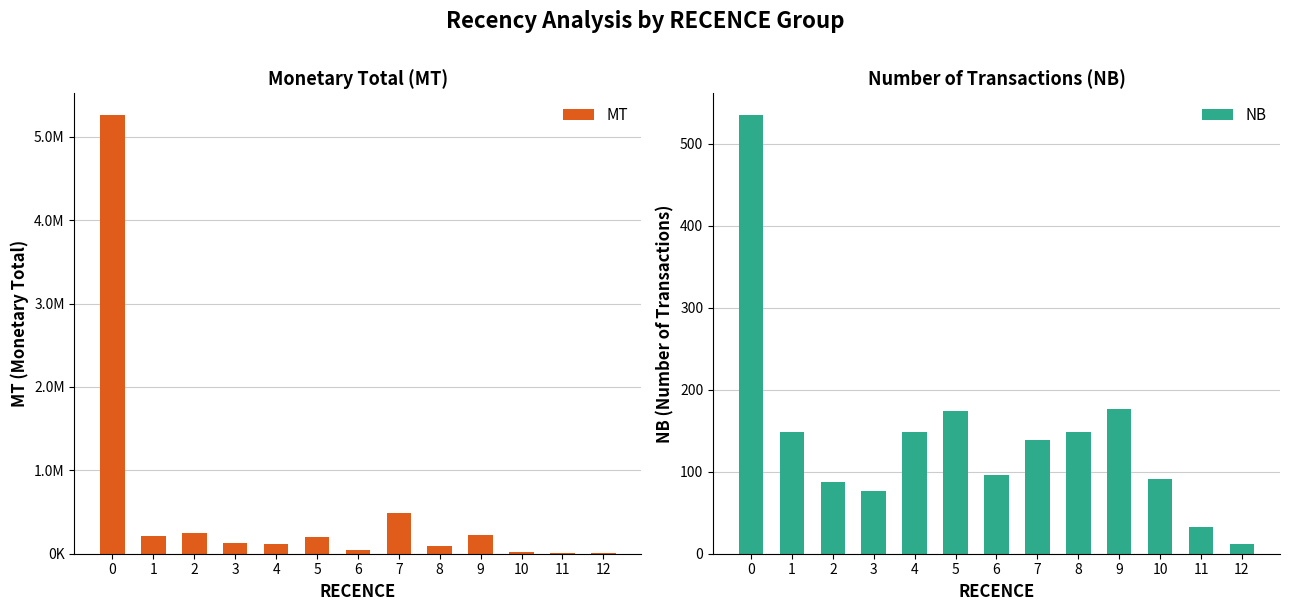

Which series has the largest total across all categories?

MT